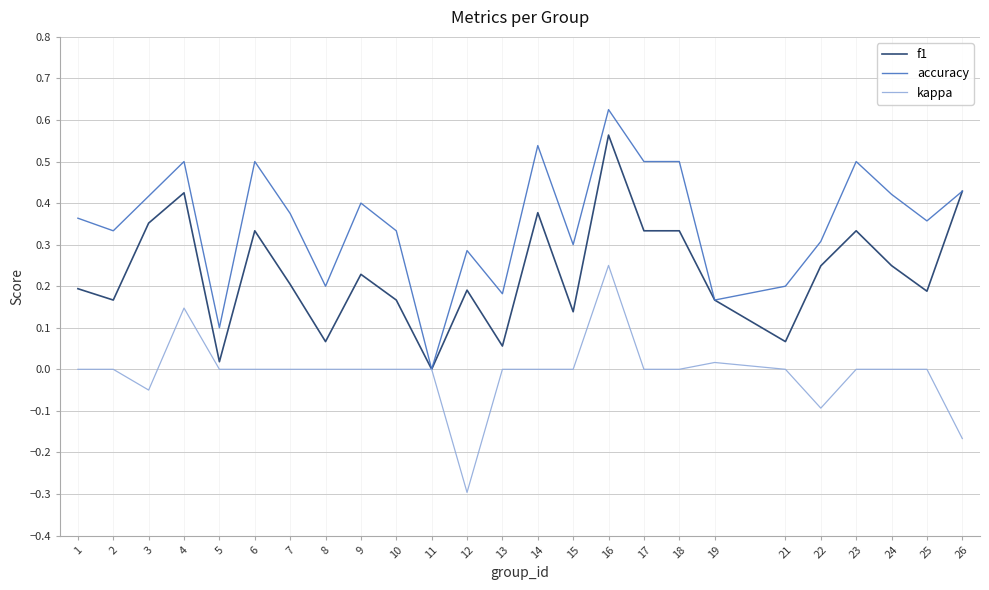

The value of accuracy at 21 is 0.1. True or false?

False